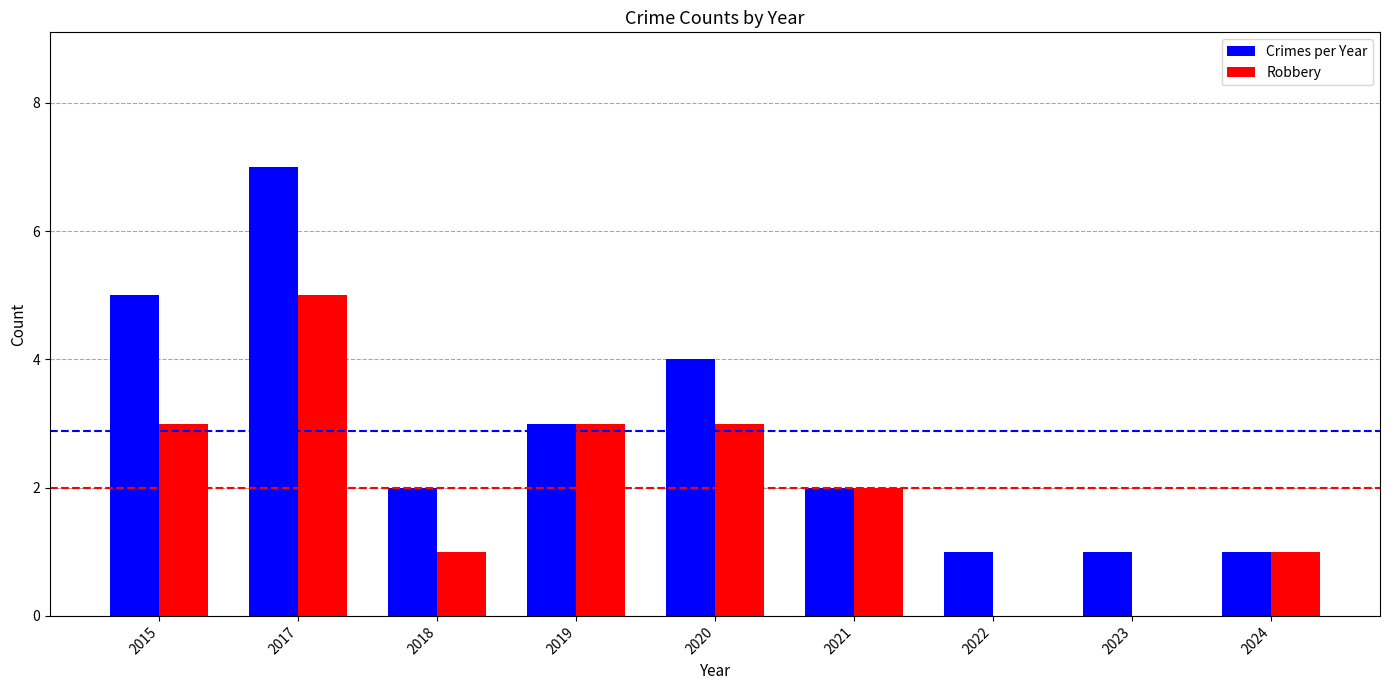

Which label corresponds to the largest value in the chart?

2017